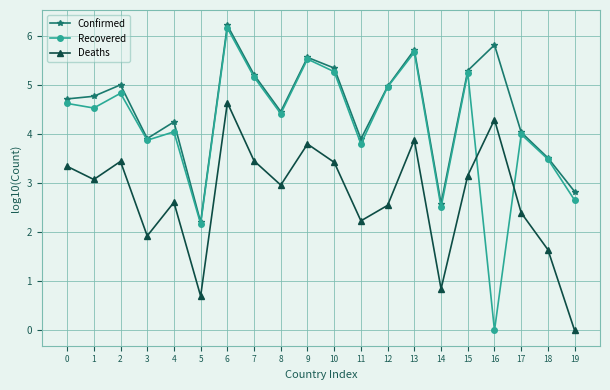

Rank the series by their average value, from highest to lowest.

Confirmed, Recovered, Deaths